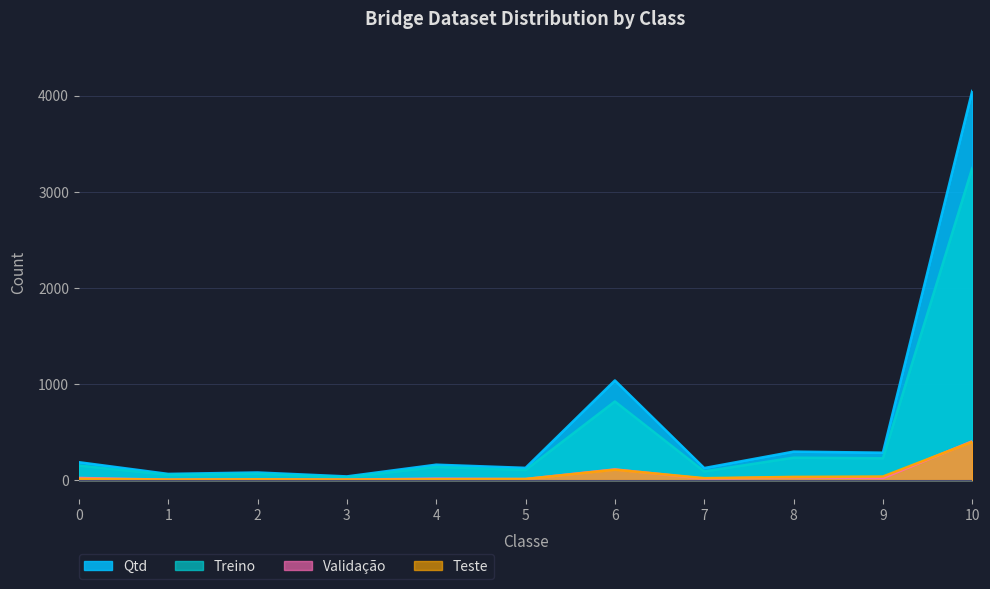

Does the chart display data point markers on the line(s)?

No